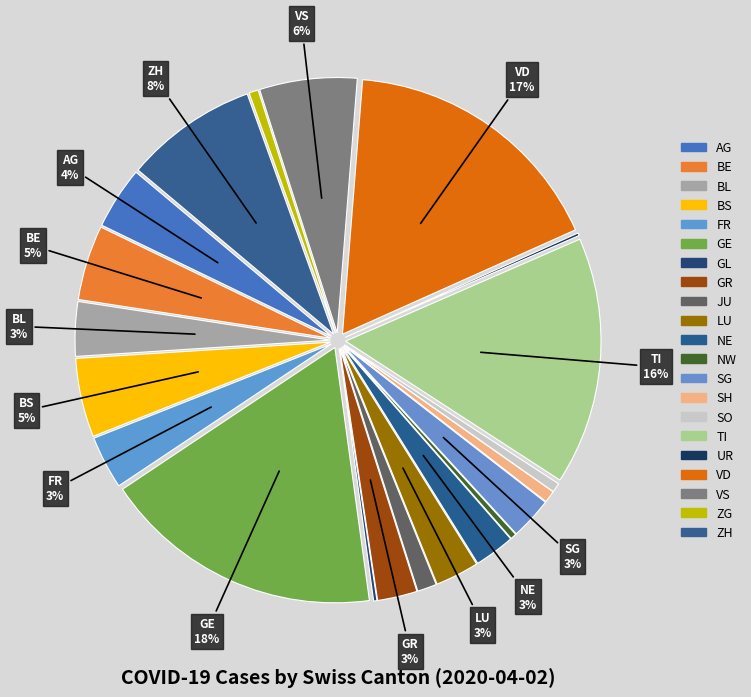

To the nearest percent, what is the difference between the largest and smallest slice percentages?

18%